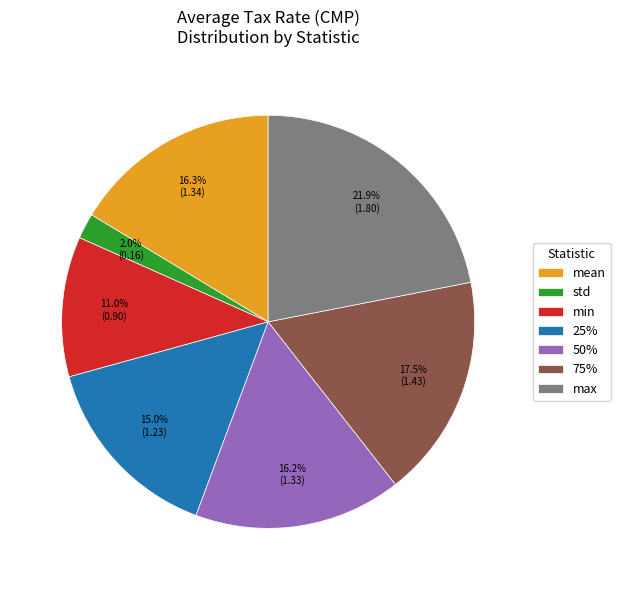

Approximately how many times larger is the value at max compared to min?

2.0